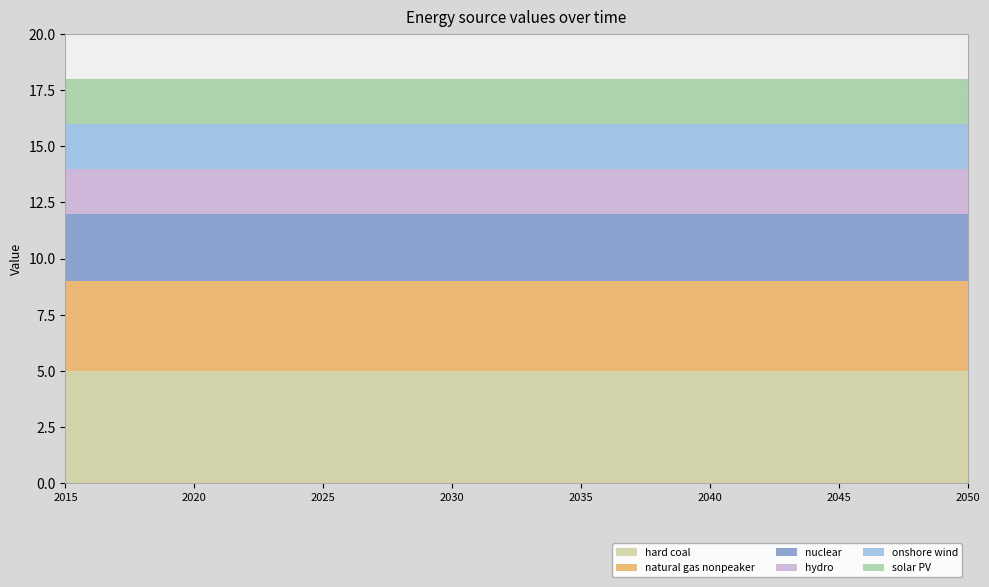

Reading left to right, what are all the values shown in this chart?

hard coal: 5	5	5	5	5	5	5	5	5	5	5	5	5	5	5	5	5	5	5	5	5	5	5	5	5	5	5	5	5	5	5	5	5	5	5	5
natural gas nonpeaker: 4	4	4	4	4	4	4	4	4	4	4	4	4	4	4	4	4	4	4	4	4	4	4	4	4	4	4	4	4	4	4	4	4	4	4	4
nuclear: 3	3	3	3	3	3	3	3	3	3	3	3	3	3	3	3	3	3	3	3	3	3	3	3	3	3	3	3	3	3	3	3	3	3	3	3
hydro: 2	2	2	2	2	2	2	2	2	2	2	2	2	2	2	2	2	2	2	2	2	2	2	2	2	2	2	2	2	2	2	2	2	2	2	2
onshore wind: 2	2	2	2	2	2	2	2	2	2	2	2	2	2	2	2	2	2	2	2	2	2	2	2	2	2	2	2	2	2	2	2	2	2	2	2
solar PV: 2	2	2	2	2	2	2	2	2	2	2	2	2	2	2	2	2	2	2	2	2	2	2	2	2	2	2	2	2	2	2	2	2	2	2	2